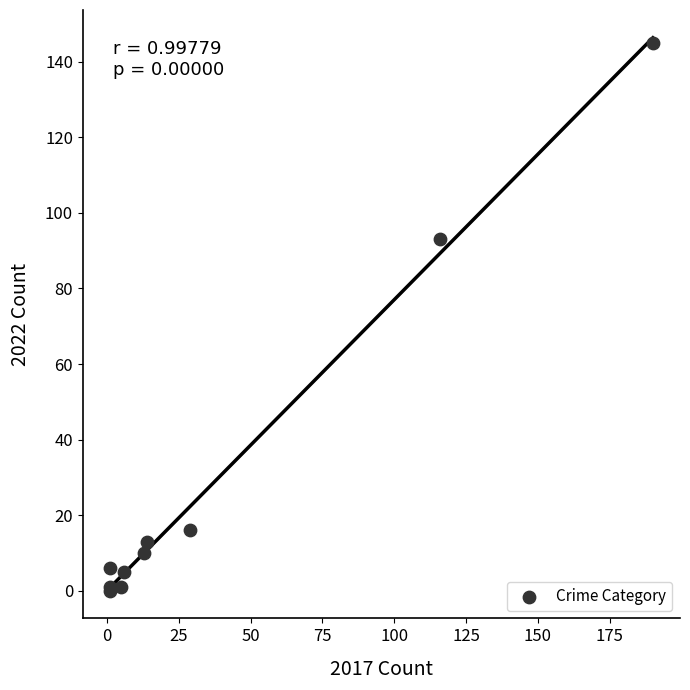

What Y value in the scatter plot is closest to 72?

93